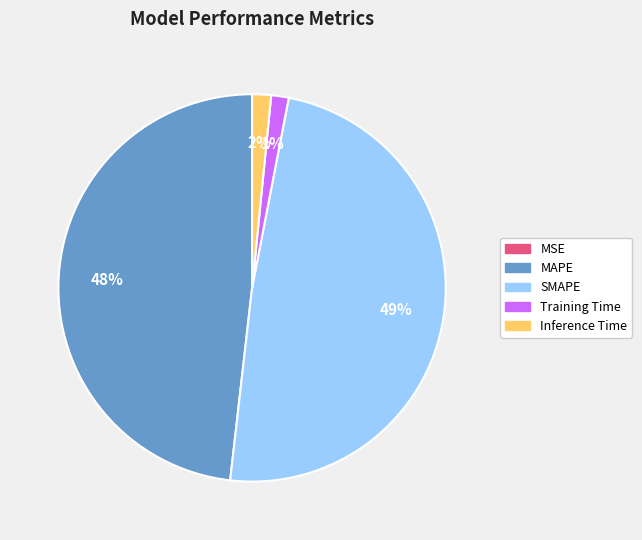

To the nearest percent, what portion does SMAPE represent?

49%